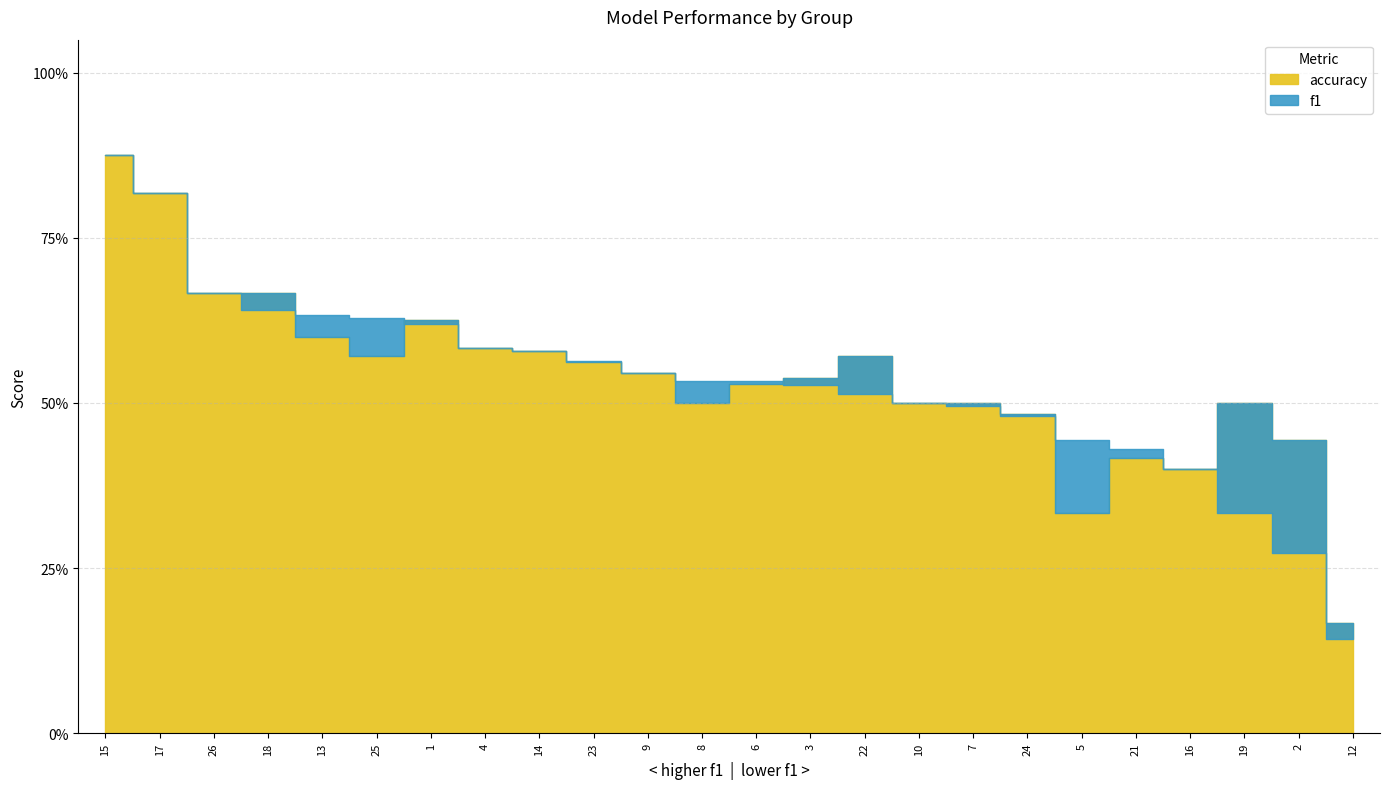

Rank the series by their maximum value, from highest to lowest.

f1, accuracy